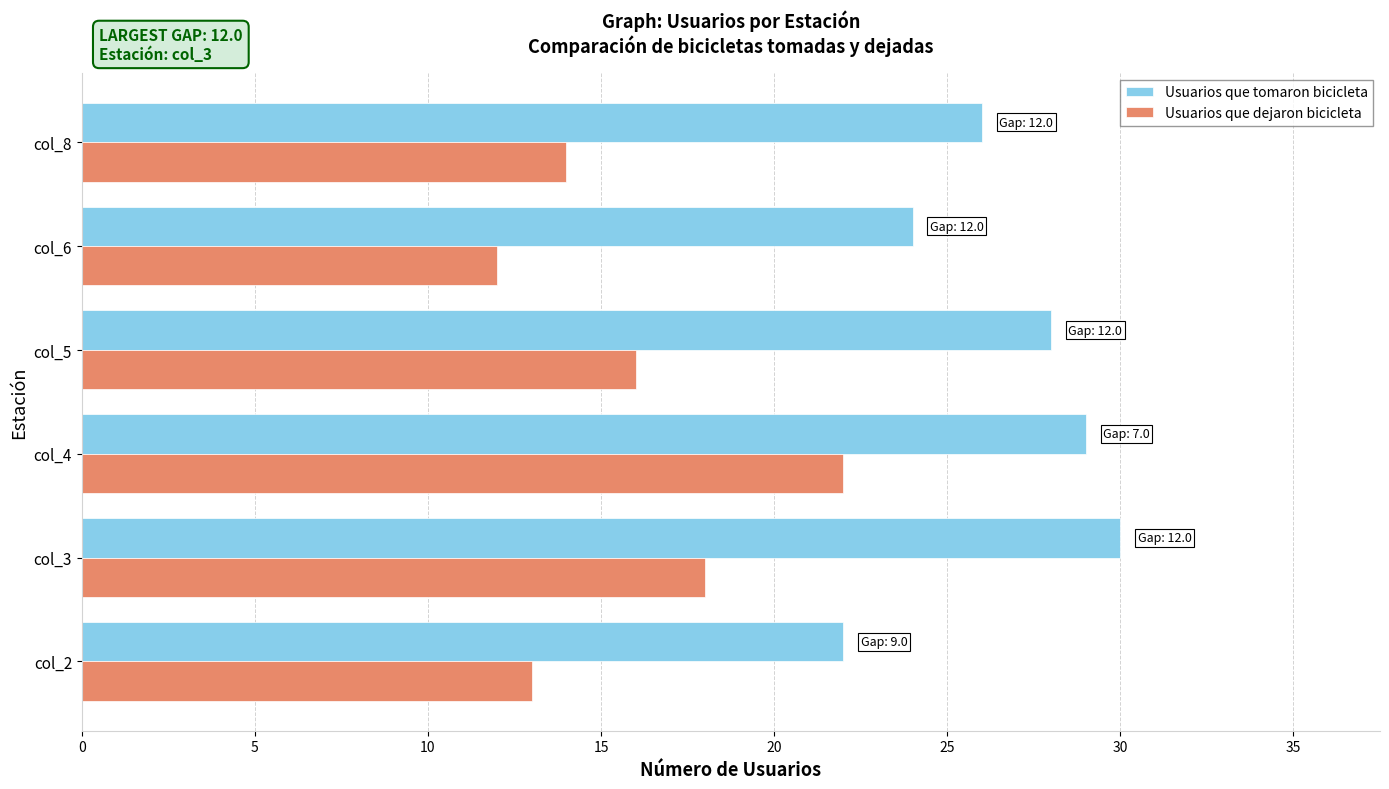

What is the average value of the Usuarios que dejaron bicicleta series?

16